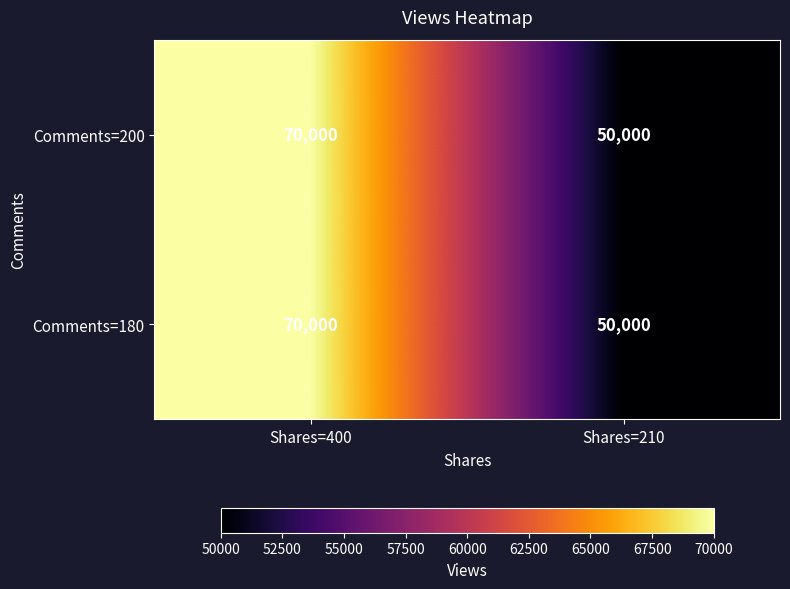

What is the total value across all series at Shares=210?

100000